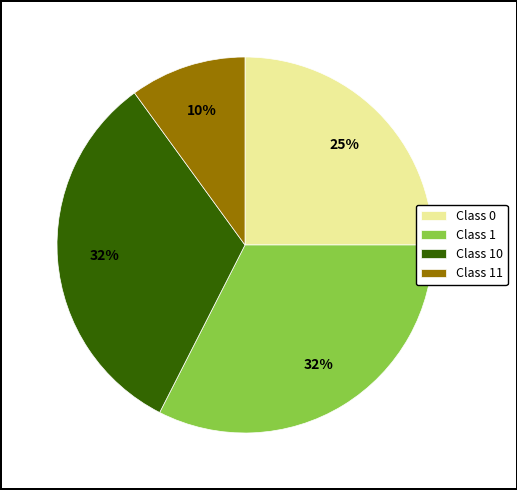

To the nearest percent, what percentage of the pie is Class 11?

10%